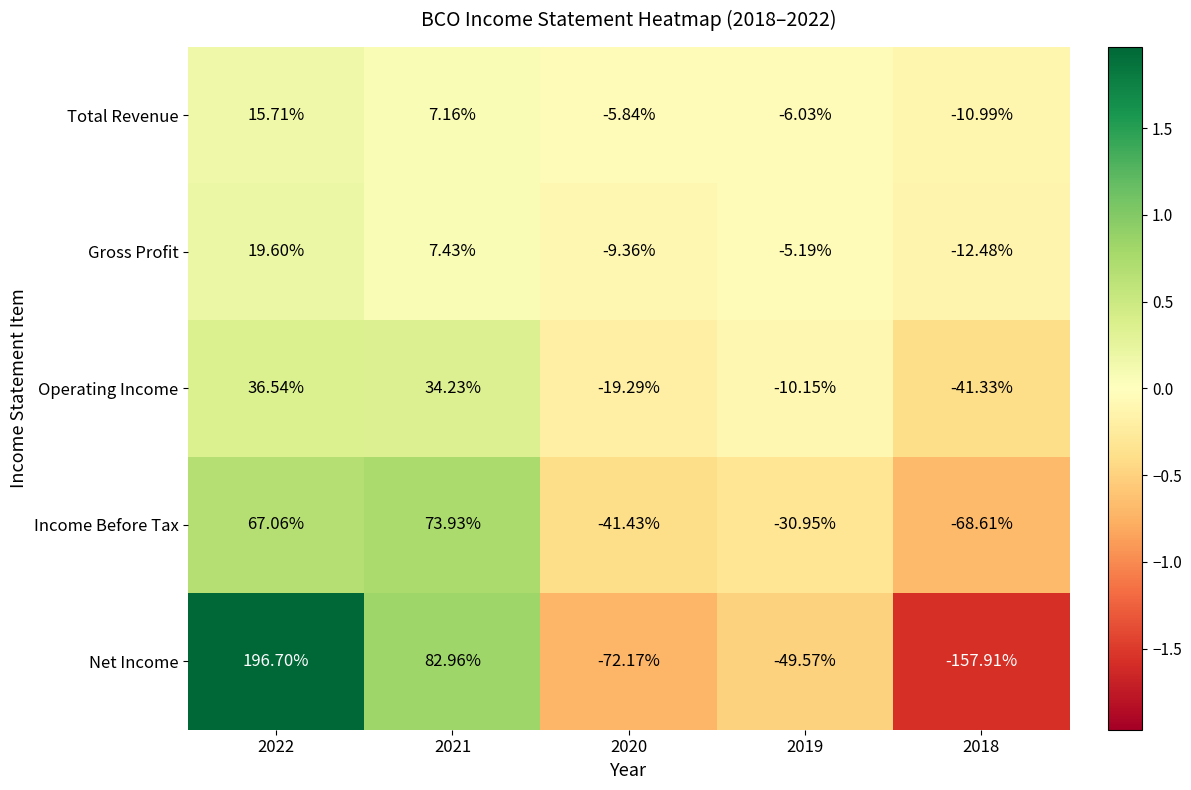

Which series changed the most between 2022 and 2020?

Net Income